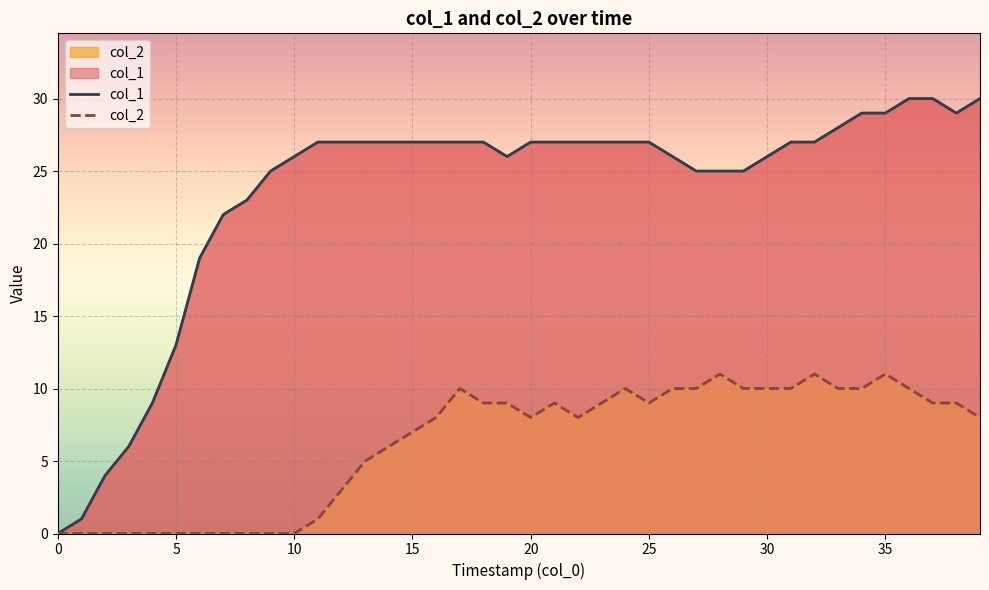

How many interior local valleys does the col_2 series have?

3